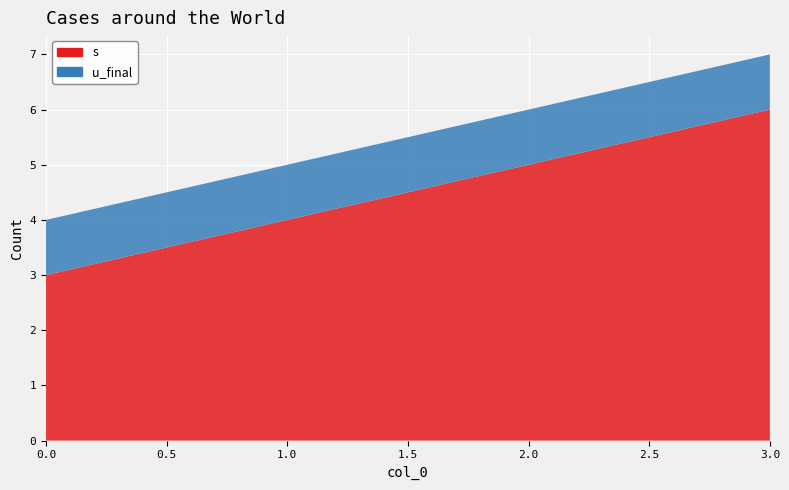

Reading left to right, transcribe all the data shown in this chart.

s: 3	4	5	6
u_final: 1	1	1	1